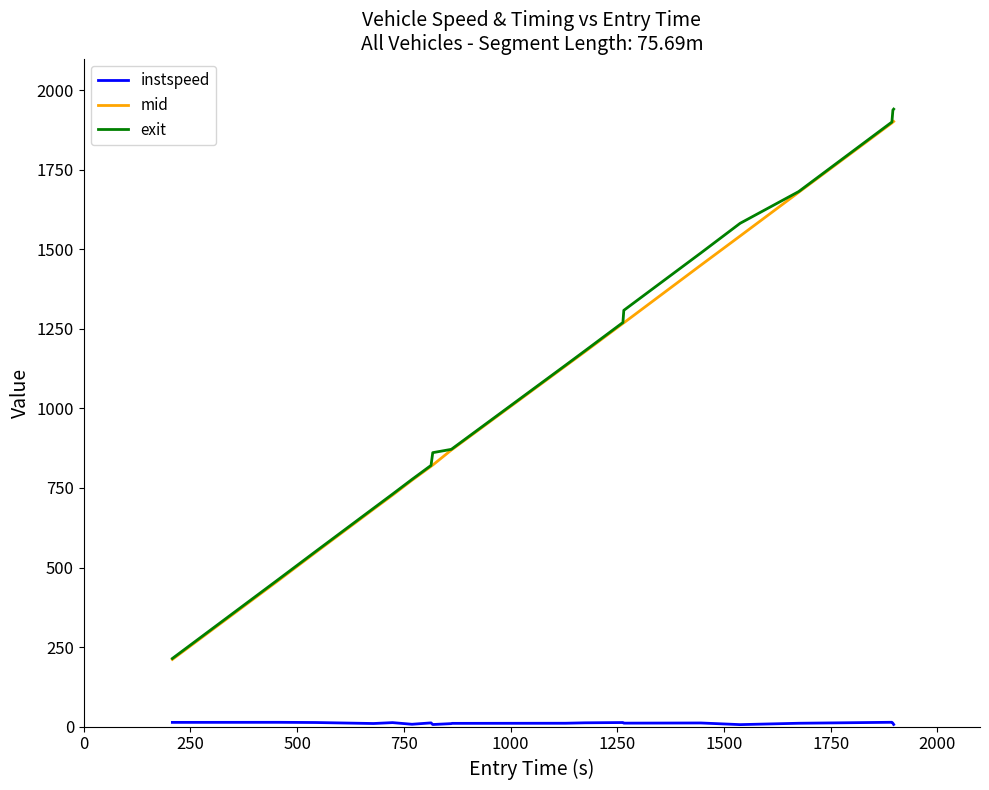

What is the lowest value of the mid series?

211.1